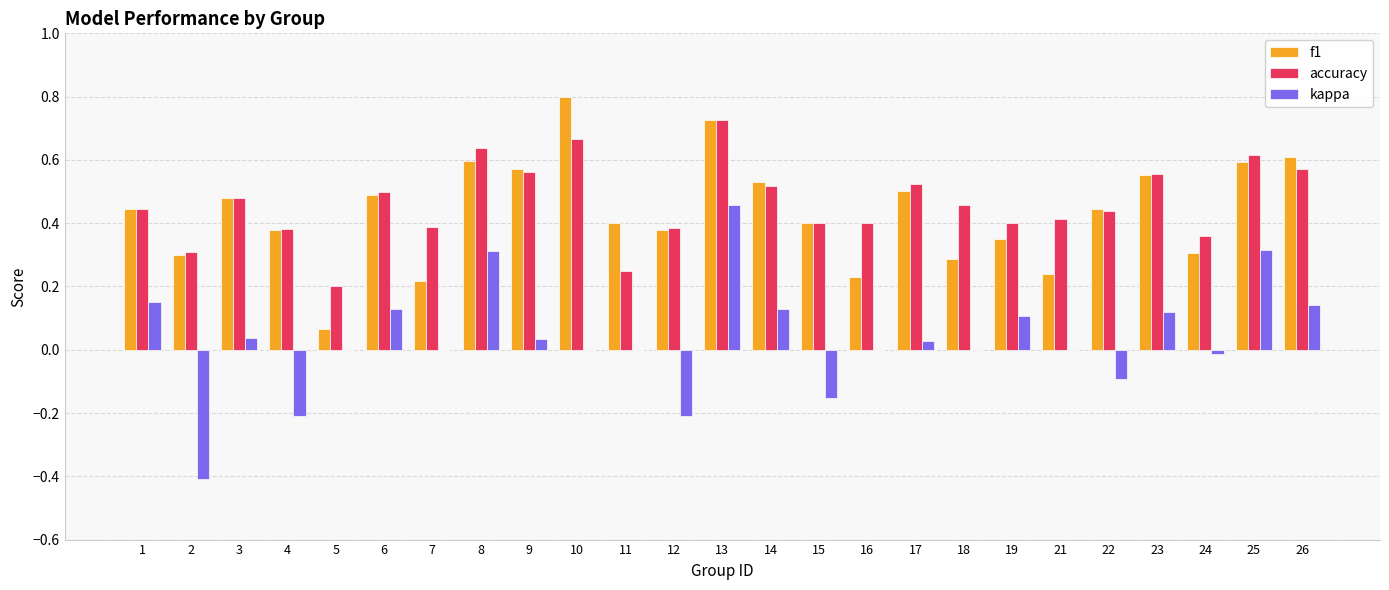

How many groups of bars are there?

25